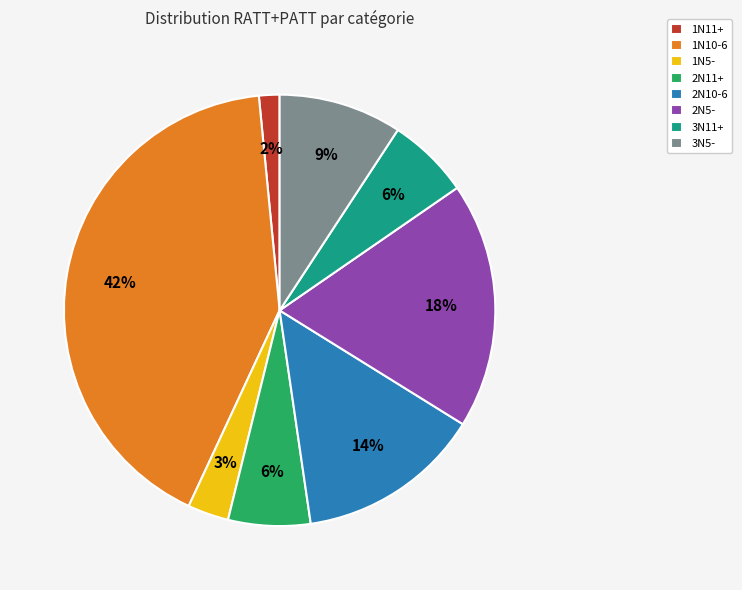

To the nearest percent, what portion does 3N11+ represent?

6%